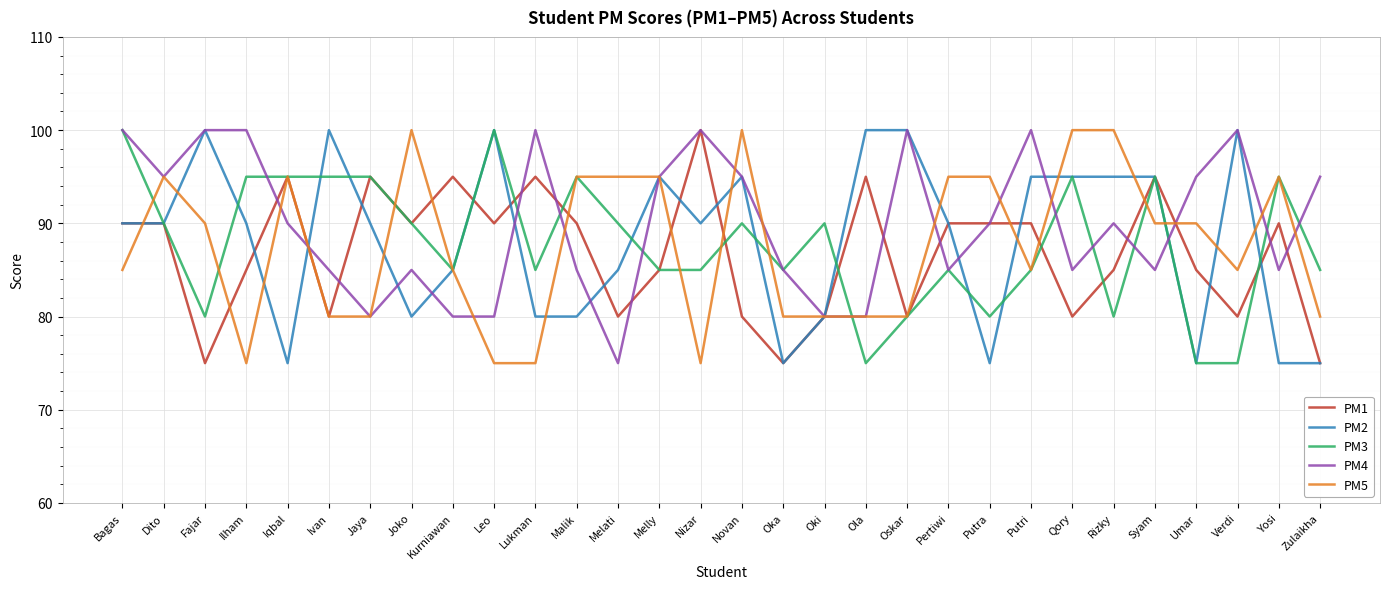

How many lines are shown in the chart?

5